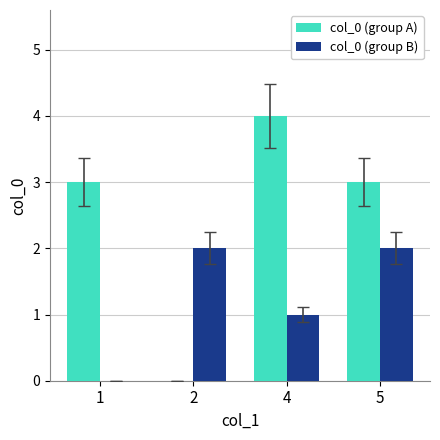

How many positive values does the col_0 (group A) series have?

3